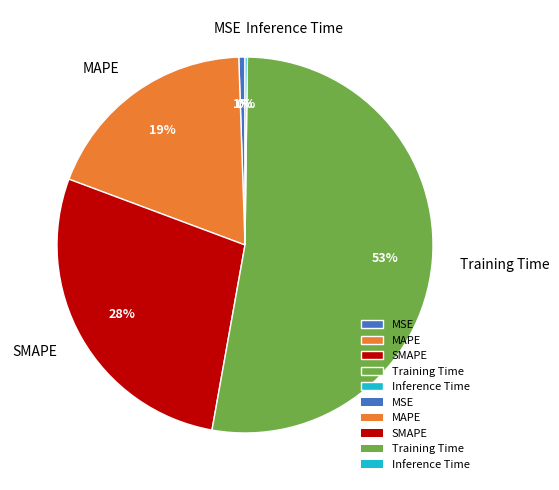

Does Training Time account for over 50% of the chart?

Yes